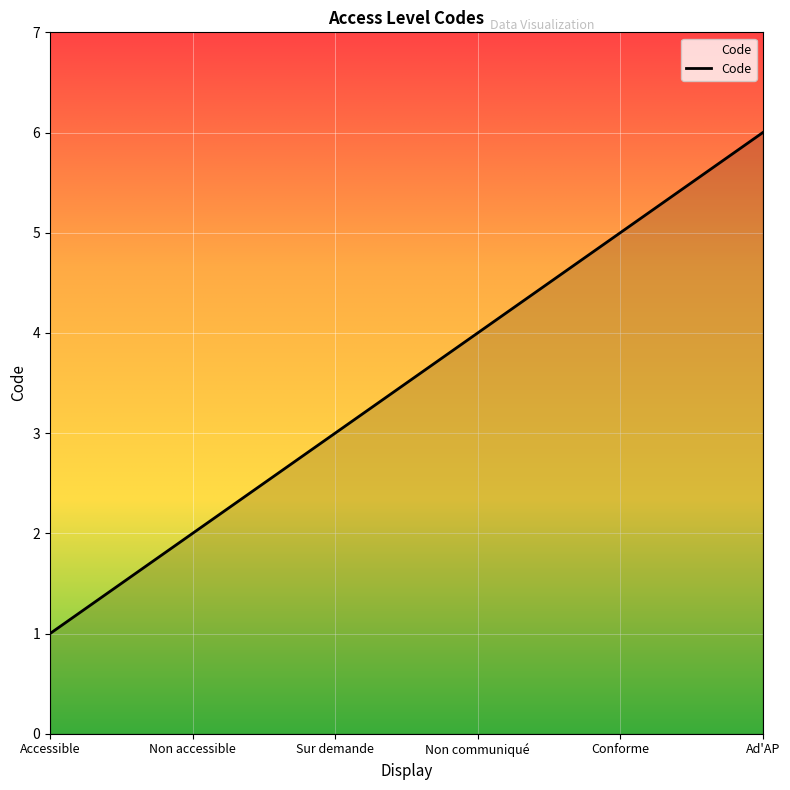

Rank the categories by value from highest to lowest.

Ad'AP, Conforme, Non communiqué, Sur demande, Non accessible, Accessible